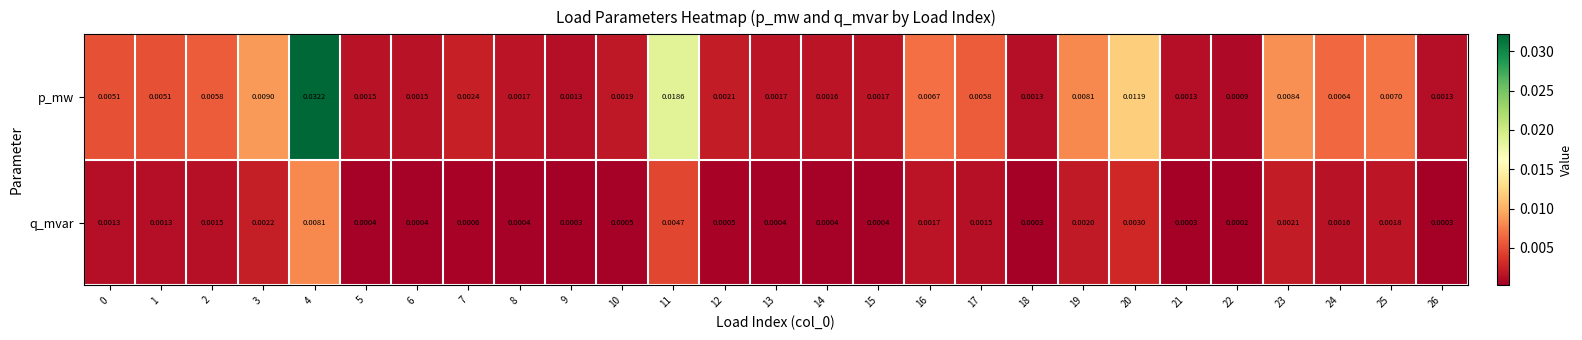

Rank the series by their average value, from lowest to highest.

q_mvar, p_mw